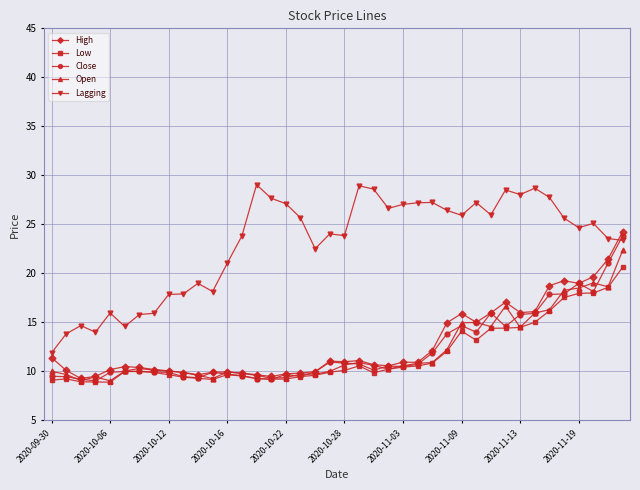

Does the chart have visible grid lines?

Yes